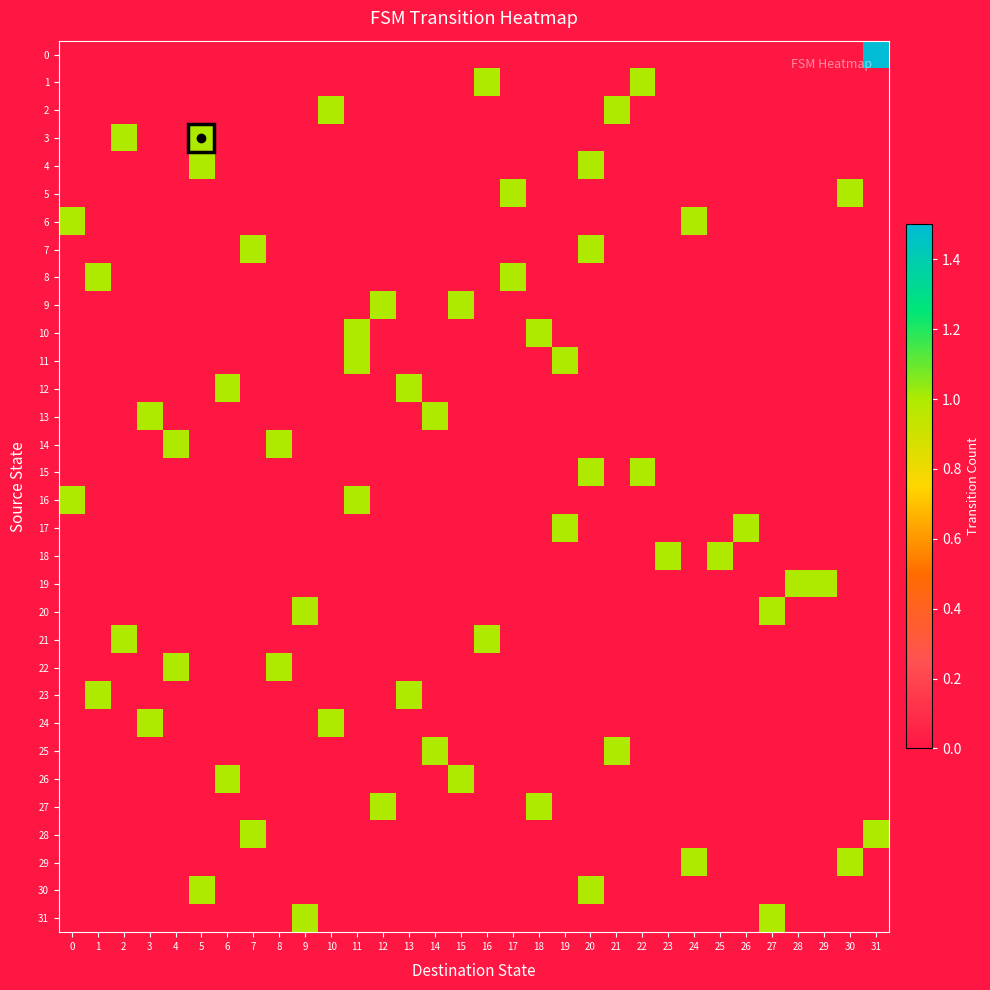

Reading left to right, list all the values displayed in this chart.

0: 0=0	1=0	2=0	3=0	4=0	5=0	6=0	7=0	8=0	9=0	10=0	11=0	12=0	13=0	14=0	15=0	16=0	17=0	18=0	19=0	20=0	21=0	22=0	23=0	24=0	25=0	26=0	27=0	28=0	29=0	30=0	31=2
1: 0=0	1=0	2=0	3=0	4=0	5=0	6=0	7=0	8=0	9=0	10=0	11=0	12=0	13=0	14=0	15=0	16=1	17=0	18=0	19=0	20=0	21=0	22=1	23=0	24=0	25=0	26=0	27=0	28=0	29=0	30=0	31=0
2: 0=0	1=0	2=0	3=0	4=0	5=0	6=0	7=0	8=0	9=0	10=1	11=0	12=0	13=0	14=0	15=0	16=0	17=0	18=0	19=0	20=0	21=1	22=0	23=0	24=0	25=0	26=0	27=0	28=0	29=0	30=0	31=0
3: 0=0	1=0	2=1	3=0	4=0	5=1	6=0	7=0	8=0	9=0	10=0	11=0	12=0	13=0	14=0	15=0	16=0	17=0	18=0	19=0	20=0	21=0	22=0	23=0	24=0	25=0	26=0	27=0	28=0	29=0	30=0	31=0
4: 0=0	1=0	2=0	3=0	4=0	5=1	6=0	7=0	8=0	9=0	10=0	11=0	12=0	13=0	14=0	15=0	16=0	17=0	18=0	19=0	20=1	21=0	22=0	23=0	24=0	25=0	26=0	27=0	28=0	29=0	30=0	31=0
5: 0=0	1=0	2=0	3=0	4=0	5=0	6=0	7=0	8=0	9=0	10=0	11=0	12=0	13=0	14=0	15=0	16=0	17=1	18=0	19=0	20=0	21=0	22=0	23=0	24=0	25=0	26=0	27=0	28=0	29=0	30=1	31=0
6: 0=1	1=0	2=0	3=0	4=0	5=0	6=0	7=0	8=0	9=0	10=0	11=0	12=0	13=0	14=0	15=0	16=0	17=0	18=0	19=0	20=0	21=0	22=0	23=0	24=1	25=0	26=0	27=0	28=0	29=0	30=0	31=0
7: 0=0	1=0	2=0	3=0	4=0	5=0	6=0	7=1	8=0	9=0	10=0	11=0	12=0	13=0	14=0	15=0	16=0	17=0	18=0	19=0	20=1	21=0	22=0	23=0	24=0	25=0	26=0	27=0	28=0	29=0	30=0	31=0
8: 0=0	1=1	2=0	3=0	4=0	5=0	6=0	7=0	8=0	9=0	10=0	11=0	12=0	13=0	14=0	15=0	16=0	17=1	18=0	19=0	20=0	21=0	22=0	23=0	24=0	25=0	26=0	27=0	28=0	29=0	30=0	31=0
9: 0=0	1=0	2=0	3=0	4=0	5=0	6=0	7=0	8=0	9=0	10=0	11=0	12=1	13=0	14=0	15=1	16=0	17=0	18=0	19=0	20=0	21=0	22=0	23=0	24=0	25=0	26=0	27=0	28=0	29=0	30=0	31=0
10: 0=0	1=0	2=0	3=0	4=0	5=0	6=0	7=0	8=0	9=0	10=0	11=1	12=0	13=0	14=0	15=0	16=0	17=0	18=1	19=0	20=0	21=0	22=0	23=0	24=0	25=0	26=0	27=0	28=0	29=0	30=0	31=0
11: 0=0	1=0	2=0	3=0	4=0	5=0	6=0	7=0	8=0	9=0	10=0	11=1	12=0	13=0	14=0	15=0	16=0	17=0	18=0	19=1	20=0	21=0	22=0	23=0	24=0	25=0	26=0	27=0	28=0	29=0	30=0	31=0
12: 0=0	1=0	2=0	3=0	4=0	5=0	6=1	7=0	8=0	9=0	10=0	11=0	12=0	13=1	14=0	15=0	16=0	17=0	18=0	19=0	20=0	21=0	22=0	23=0	24=0	25=0	26=0	27=0	28=0	29=0	30=0	31=0
13: 0=0	1=0	2=0	3=1	4=0	5=0	6=0	7=0	8=0	9=0	10=0	11=0	12=0	13=0	14=1	15=0	16=0	17=0	18=0	19=0	20=0	21=0	22=0	23=0	24=0	25=0	26=0	27=0	28=0	29=0	30=0	31=0
14: 0=0	1=0	2=0	3=0	4=1	5=0	6=0	7=0	8=1	9=0	10=0	11=0	12=0	13=0	14=0	15=0	16=0	17=0	18=0	19=0	20=0	21=0	22=0	23=0	24=0	25=0	26=0	27=0	28=0	29=0	30=0	31=0
15: 0=0	1=0	2=0	3=0	4=0	5=0	6=0	7=0	8=0	9=0	10=0	11=0	12=0	13=0	14=0	15=0	16=0	17=0	18=0	19=0	20=1	21=0	22=1	23=0	24=0	25=0	26=0	27=0	28=0	29=0	30=0	31=0
16: 0=1	1=0	2=0	3=0	4=0	5=0	6=0	7=0	8=0	9=0	10=0	11=1	12=0	13=0	14=0	15=0	16=0	17=0	18=0	19=0	20=0	21=0	22=0	23=0	24=0	25=0	26=0	27=0	28=0	29=0	30=0	31=0
17: 0=0	1=0	2=0	3=0	4=0	5=0	6=0	7=0	8=0	9=0	10=0	11=0	12=0	13=0	14=0	15=0	16=0	17=0	18=0	19=1	20=0	21=0	22=0	23=0	24=0	25=0	26=1	27=0	28=0	29=0	30=0	31=0
18: 0=0	1=0	2=0	3=0	4=0	5=0	6=0	7=0	8=0	9=0	10=0	11=0	12=0	13=0	14=0	15=0	16=0	17=0	18=0	19=0	20=0	21=0	22=0	23=1	24=0	25=1	26=0	27=0	28=0	29=0	30=0	31=0
19: 0=0	1=0	2=0	3=0	4=0	5=0	6=0	7=0	8=0	9=0	10=0	11=0	12=0	13=0	14=0	15=0	16=0	17=0	18=0	19=0	20=0	21=0	22=0	23=0	24=0	25=0	26=0	27=0	28=1	29=1	30=0	31=0
20: 0=0	1=0	2=0	3=0	4=0	5=0	6=0	7=0	8=0	9=1	10=0	11=0	12=0	13=0	14=0	15=0	16=0	17=0	18=0	19=0	20=0	21=0	22=0	23=0	24=0	25=0	26=0	27=1	28=0	29=0	30=0	31=0
21: 0=0	1=0	2=1	3=0	4=0	5=0	6=0	7=0	8=0	9=0	10=0	11=0	12=0	13=0	14=0	15=0	16=1	17=0	18=0	19=0	20=0	21=0	22=0	23=0	24=0	25=0	26=0	27=0	28=0	29=0	30=0	31=0
22: 0=0	1=0	2=0	3=0	4=1	5=0	6=0	7=0	8=1	9=0	10=0	11=0	12=0	13=0	14=0	15=0	16=0	17=0	18=0	19=0	20=0	21=0	22=0	23=0	24=0	25=0	26=0	27=0	28=0	29=0	30=0	31=0
23: 0=0	1=1	2=0	3=0	4=0	5=0	6=0	7=0	8=0	9=0	10=0	11=0	12=0	13=1	14=0	15=0	16=0	17=0	18=0	19=0	20=0	21=0	22=0	23=0	24=0	25=0	26=0	27=0	28=0	29=0	30=0	31=0
24: 0=0	1=0	2=0	3=1	4=0	5=0	6=0	7=0	8=0	9=0	10=1	11=0	12=0	13=0	14=0	15=0	16=0	17=0	18=0	19=0	20=0	21=0	22=0	23=0	24=0	25=0	26=0	27=0	28=0	29=0	30=0	31=0
25: 0=0	1=0	2=0	3=0	4=0	5=0	6=0	7=0	8=0	9=0	10=0	11=0	12=0	13=0	14=1	15=0	16=0	17=0	18=0	19=0	20=0	21=1	22=0	23=0	24=0	25=0	26=0	27=0	28=0	29=0	30=0	31=0
26: 0=0	1=0	2=0	3=0	4=0	5=0	6=1	7=0	8=0	9=0	10=0	11=0	12=0	13=0	14=0	15=1	16=0	17=0	18=0	19=0	20=0	21=0	22=0	23=0	24=0	25=0	26=0	27=0	28=0	29=0	30=0	31=0
27: 0=0	1=0	2=0	3=0	4=0	5=0	6=0	7=0	8=0	9=0	10=0	11=0	12=1	13=0	14=0	15=0	16=0	17=0	18=1	19=0	20=0	21=0	22=0	23=0	24=0	25=0	26=0	27=0	28=0	29=0	30=0	31=0
28: 0=0	1=0	2=0	3=0	4=0	5=0	6=0	7=1	8=0	9=0	10=0	11=0	12=0	13=0	14=0	15=0	16=0	17=0	18=0	19=0	20=0	21=0	22=0	23=0	24=0	25=0	26=0	27=0	28=0	29=0	30=0	31=1
29: 0=0	1=0	2=0	3=0	4=0	5=0	6=0	7=0	8=0	9=0	10=0	11=0	12=0	13=0	14=0	15=0	16=0	17=0	18=0	19=0	20=0	21=0	22=0	23=0	24=1	25=0	26=0	27=0	28=0	29=0	30=1	31=0
30: 0=0	1=0	2=0	3=0	4=0	5=1	6=0	7=0	8=0	9=0	10=0	11=0	12=0	13=0	14=0	15=0	16=0	17=0	18=0	19=0	20=1	21=0	22=0	23=0	24=0	25=0	26=0	27=0	28=0	29=0	30=0	31=0
31: 0=0	1=0	2=0	3=0	4=0	5=0	6=0	7=0	8=0	9=1	10=0	11=0	12=0	13=0	14=0	15=0	16=0	17=0	18=0	19=0	20=0	21=0	22=0	23=0	24=0	25=0	26=0	27=1	28=0	29=0	30=0	31=0